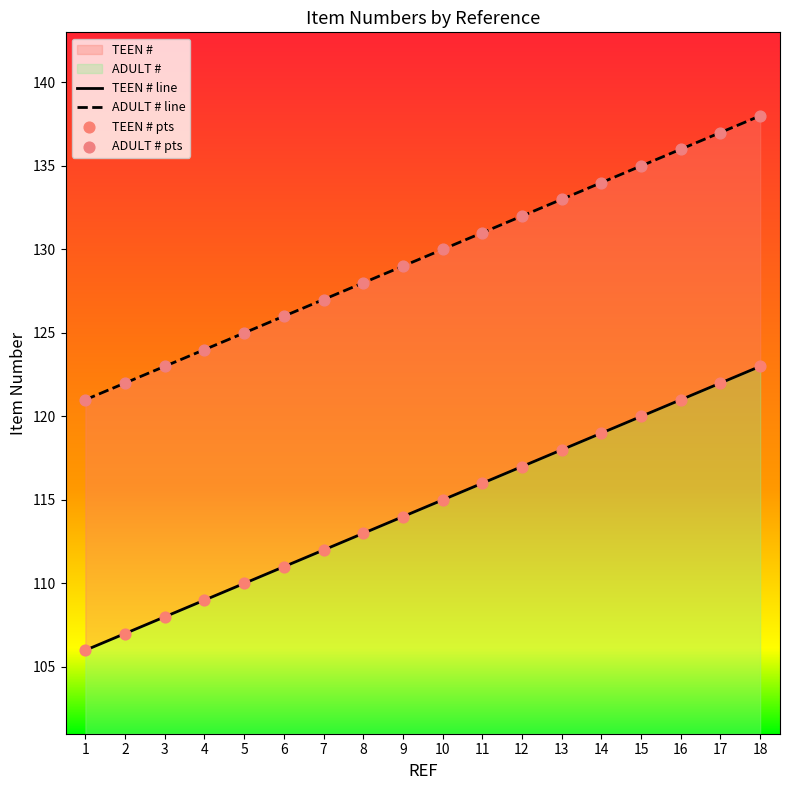

Which series has the largest total across all categories?

ADULT #